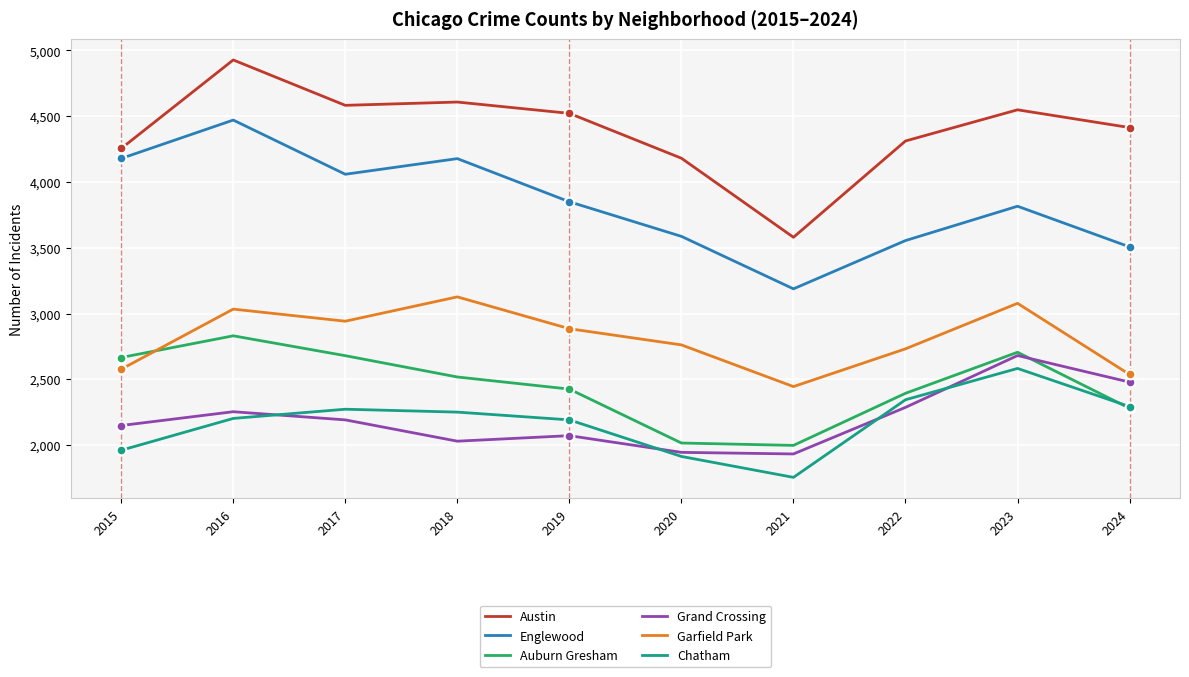

True or false: Austin and Garfield Park intersect in this chart.

False